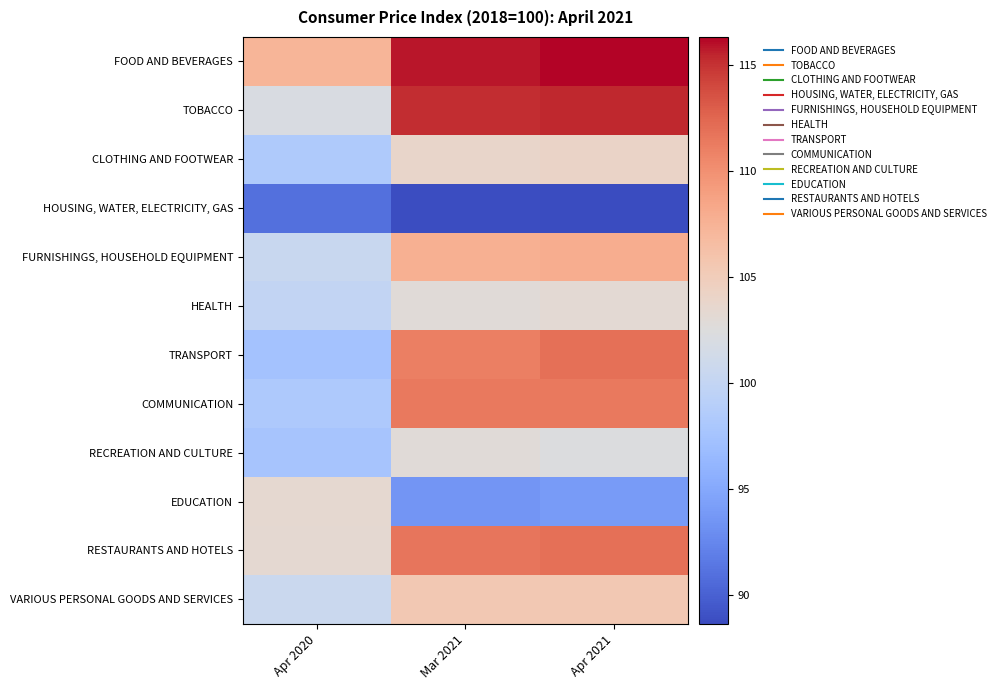

Reading left to right, transcribe all the data shown in this chart.

FOOD AND BEVERAGES: Apr 2020=107.3	Mar 2021=115.8	Apr 2021=116.3
TOBACCO: Apr 2020=102.0	Mar 2021=115.1	Apr 2021=115.4
CLOTHING AND FOOTWEAR: Apr 2020=98.3	Mar 2021=103.8	Apr 2021=104.1
HOUSING, WATER, ELECTRICITY, GAS: Apr 2020=91.0	Mar 2021=88.8	Apr 2021=88.6
FURNISHINGS, HOUSEHOLD EQUIPMENT: Apr 2020=100.5	Mar 2021=107.7	Apr 2021=108.0
HEALTH: Apr 2020=99.9	Mar 2021=102.8	Apr 2021=103.1
TRANSPORT: Apr 2020=97.4	Mar 2021=111.1	Apr 2021=111.9
COMMUNICATION: Apr 2020=98.2	Mar 2021=111.4	Apr 2021=111.4
RECREATION AND CULTURE: Apr 2020=97.7	Mar 2021=102.8	Apr 2021=102.3
EDUCATION: Apr 2020=103.4	Mar 2021=93.6	Apr 2021=93.9
RESTAURANTS AND HOTELS: Apr 2020=103.3	Mar 2021=111.6	Apr 2021=111.9
VARIOUS PERSONAL GOODS AND SERVICES: Apr 2020=100.6	Mar 2021=105.4	Apr 2021=105.5